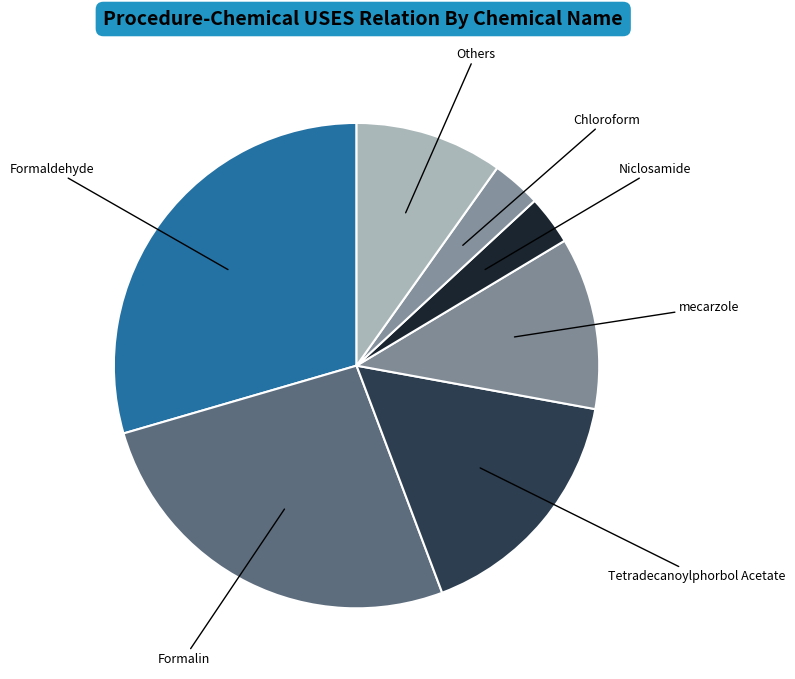

Which slice is the largest?

Formaldehyde